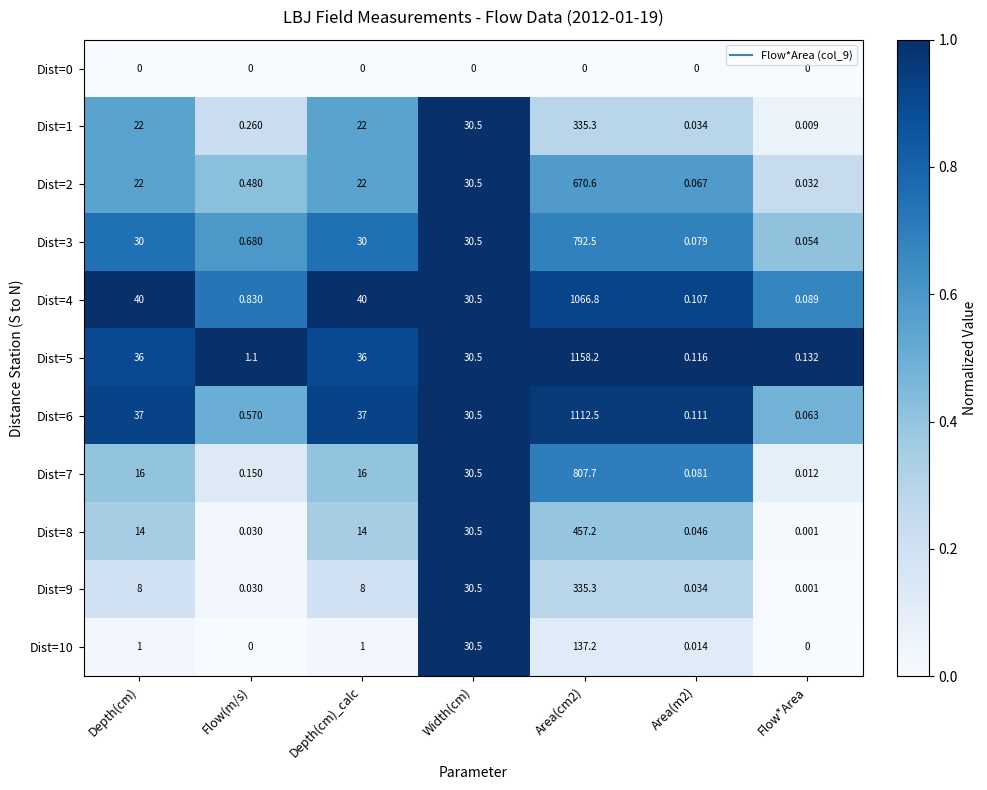

At which label is Dist=8 closest to 228?

Width(cm)